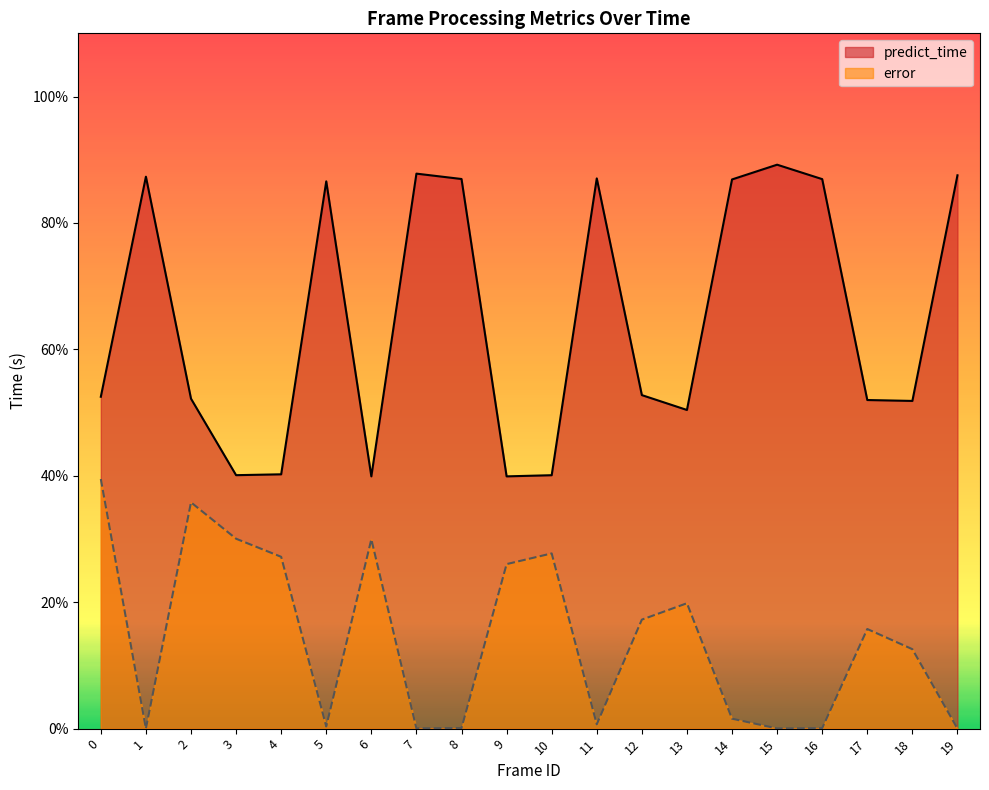

What is the average value of the predict_time series?

0.6